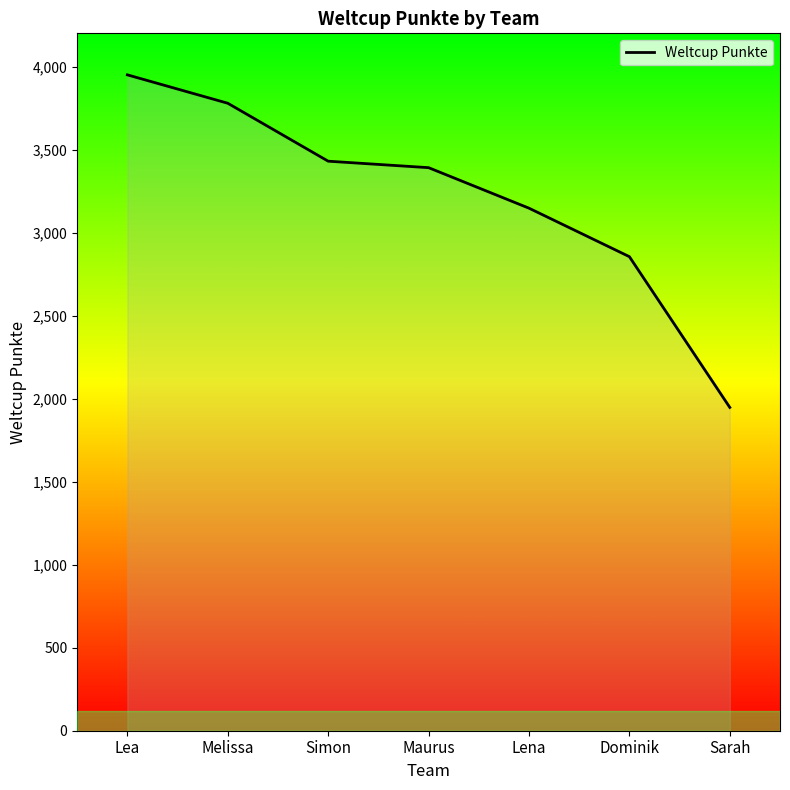

Approximately how many times larger is the value at Lena compared to Maurus?

0.9